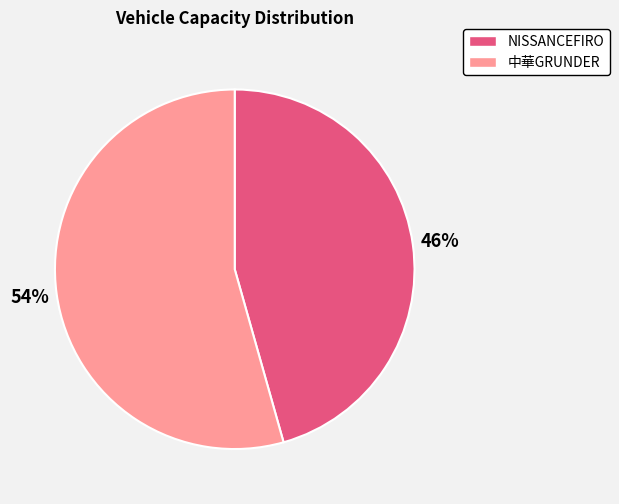

Does any single category account for the majority?

Yes